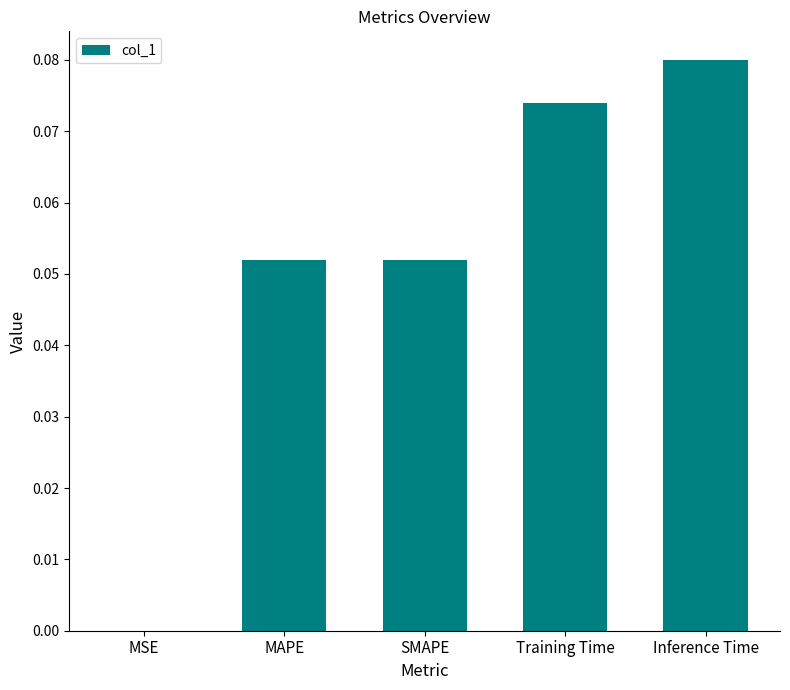

At which category does the chart reach its peak across all series?

Inference Time